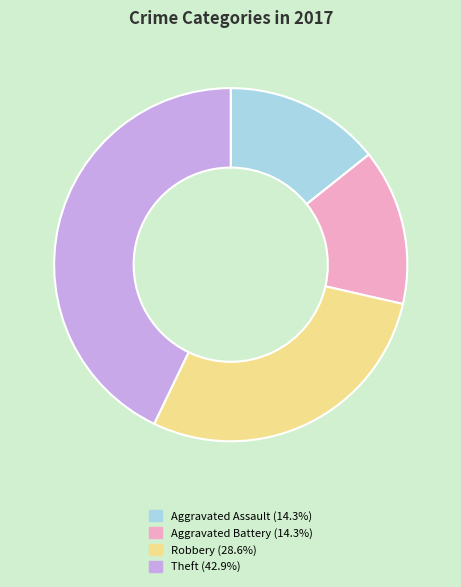

Count the number of slices in the pie.

4